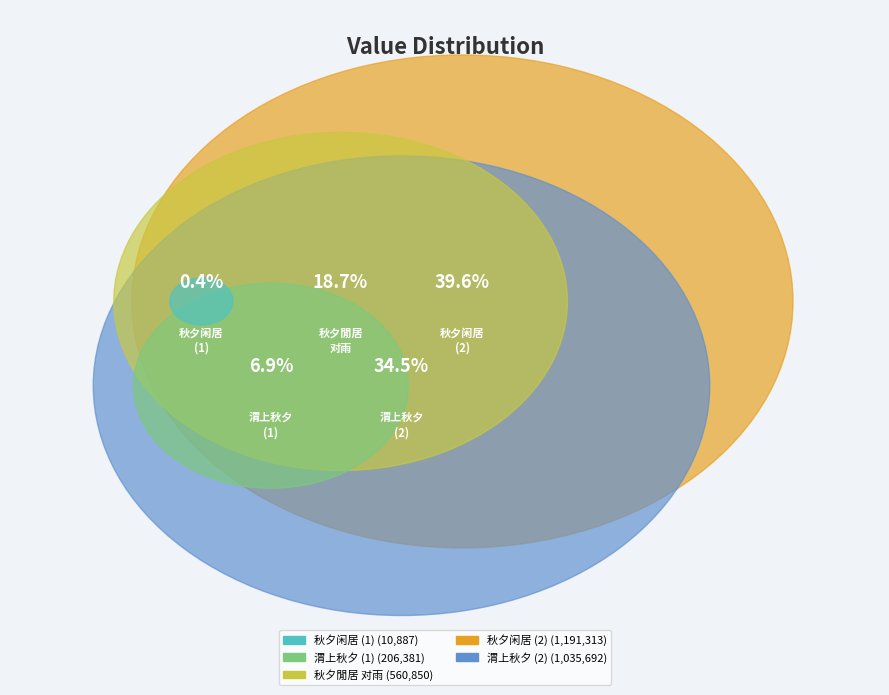

How many segments does this pie chart have?

5